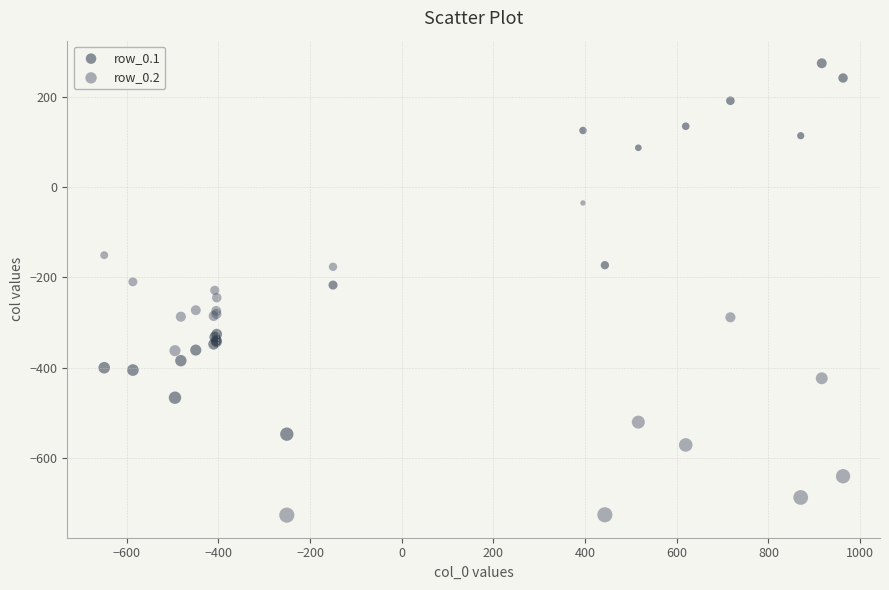

Which series contains the highest Y value?

row_0.1